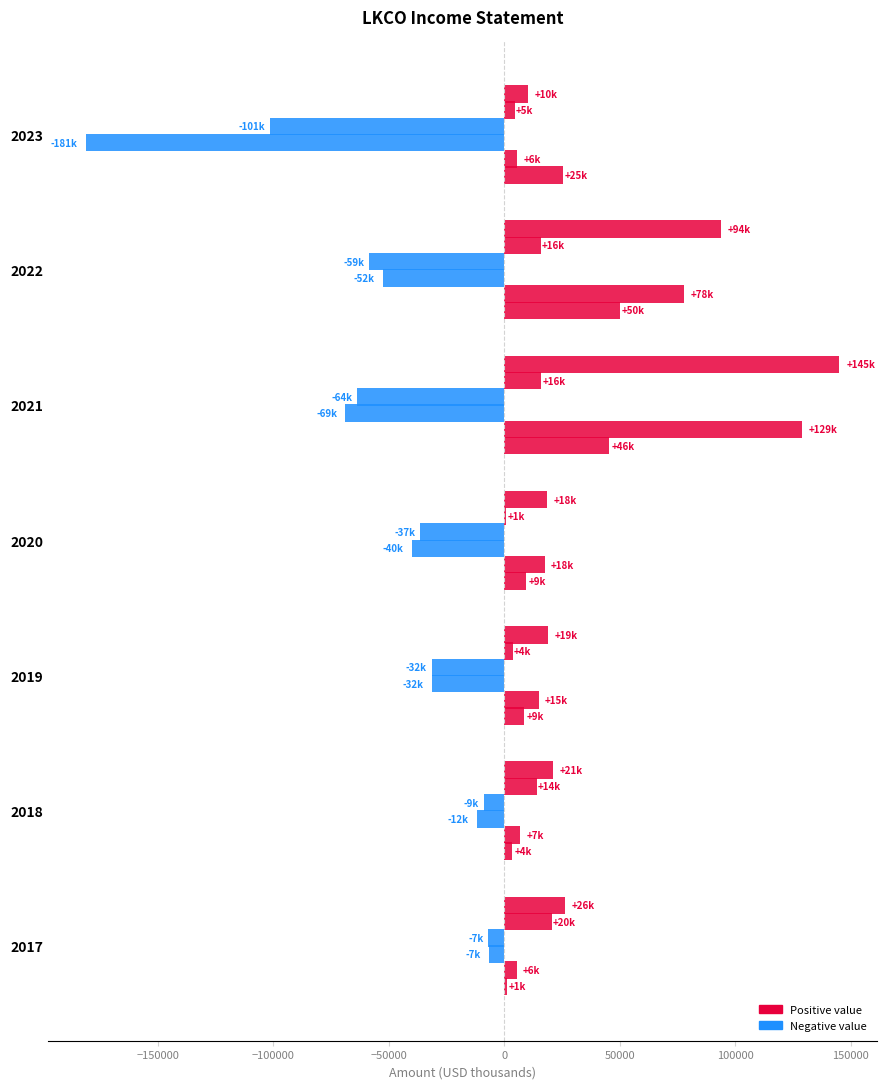

How many categories are shown in the chart?

7